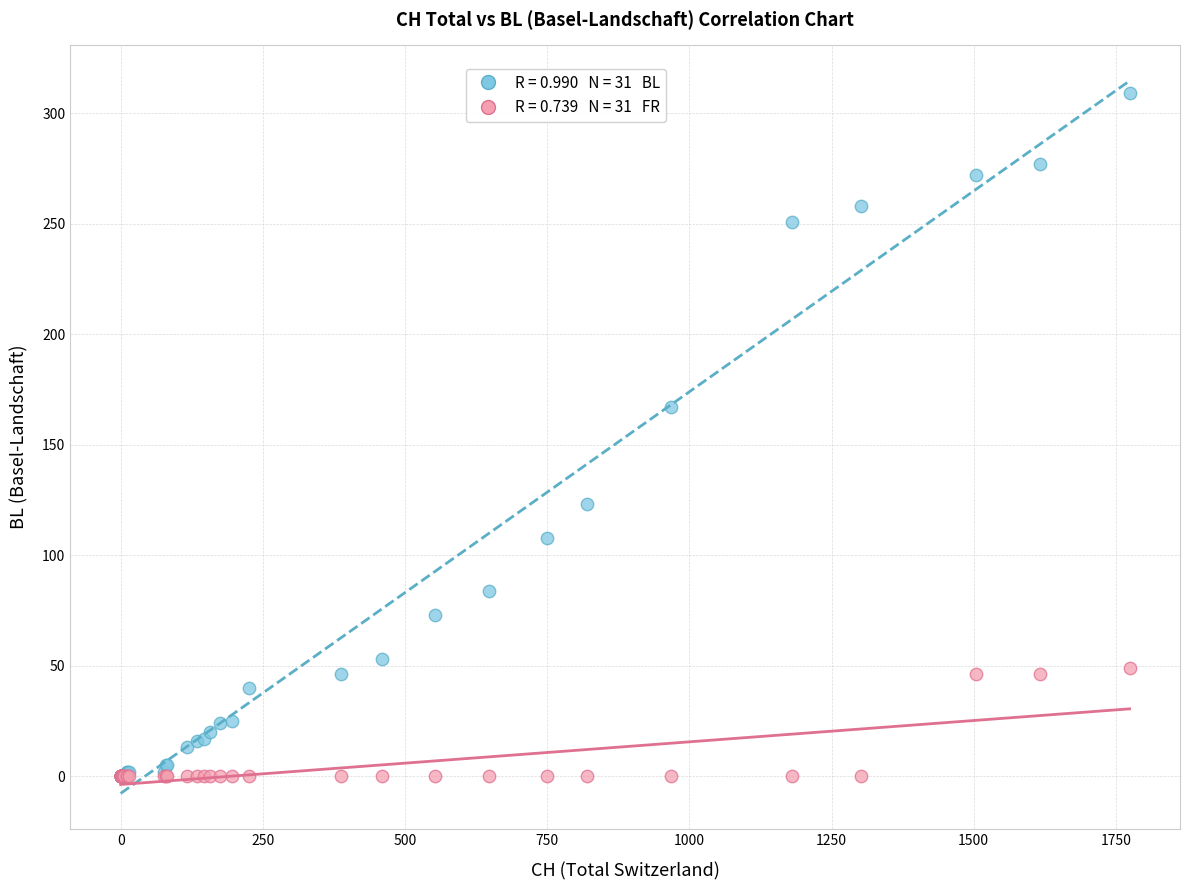

Across all series, what Y value is closest to 154?

167